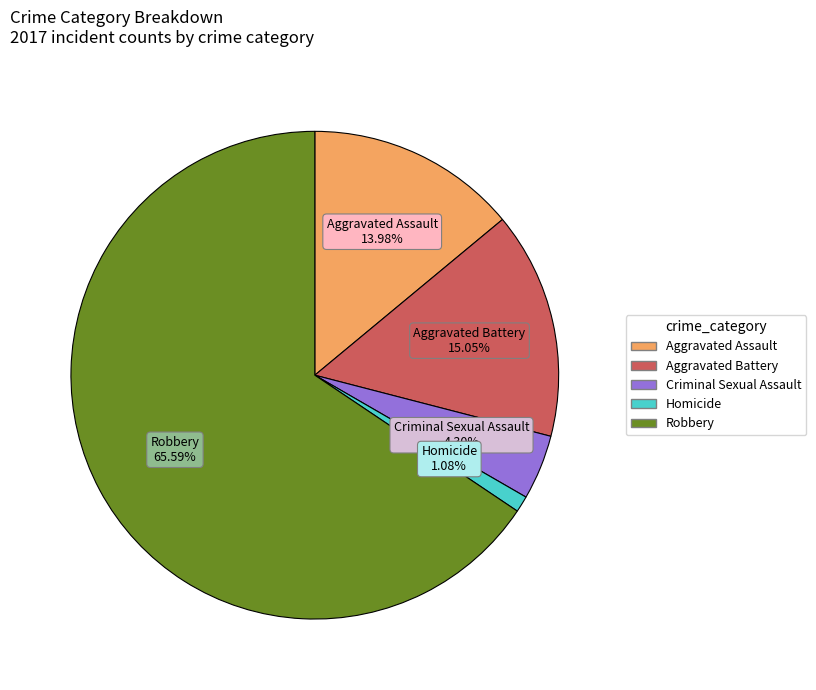

Combined, what portion of the pie is Robbery and Aggravated Assault?

79.6%